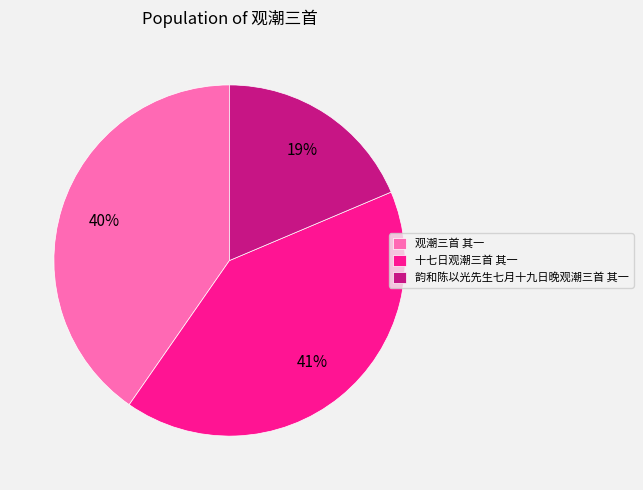

Which has a higher value, 十七日观潮三首 其一 or 韵和陈以光先生七月十九日晚观潮三首 其一?

十七日观潮三首 其一